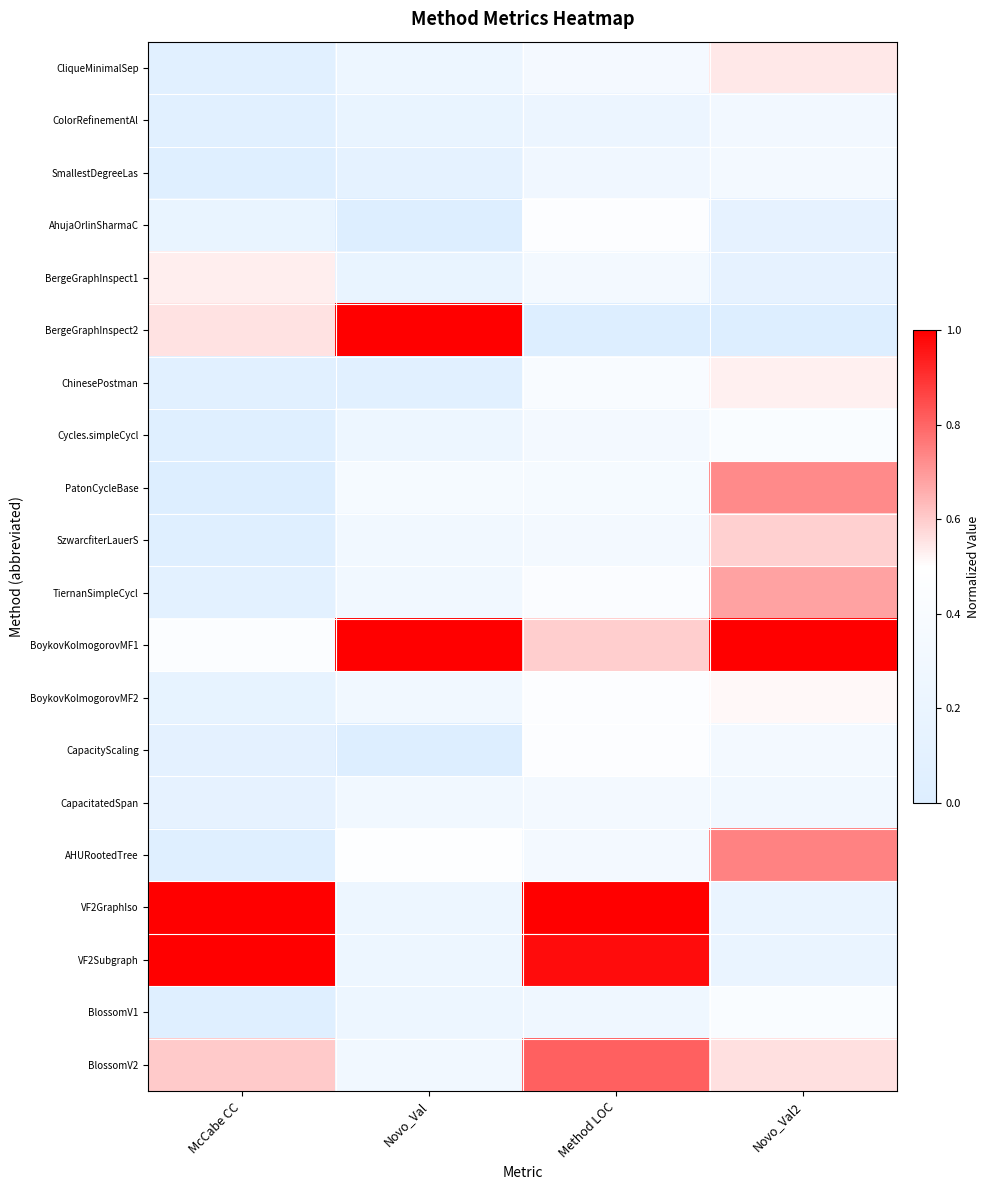

Reading right to left, extract all data points from this chart.

CliqueMinimalSep: Novo_Val2=0.5	Method LOC=0.3	Novo_Val=0.2	McCabe CC=0.1
ColorRefinementAl: Novo_Val2=0.3	Method LOC=0.2	Novo_Val=0.2	McCabe CC=0.1
SmallestDegreeLas: Novo_Val2=0.3	Method LOC=0.3	Novo_Val=0.1	McCabe CC=0.0
AhujaOrlinSharmaC: Novo_Val2=0.1	Method LOC=0.5	Novo_Val=0.0	McCabe CC=0.2
BergeGraphInspect1: Novo_Val2=0.1	Method LOC=0.3	Novo_Val=0.2	McCabe CC=0.5
BergeGraphInspect2: Novo_Val2=0.0	Method LOC=0.0	Novo_Val=1.0	McCabe CC=0.6
ChinesePostman: Novo_Val2=0.5	Method LOC=0.4	Novo_Val=0.1	McCabe CC=0.1
Cycles.simpleCycl: Novo_Val2=0.4	Method LOC=0.3	Novo_Val=0.2	McCabe CC=0.0
PatonCycleBase: Novo_Val2=0.7	Method LOC=0.4	Novo_Val=0.4	McCabe CC=0.0
SzwarcfiterLauerS: Novo_Val2=0.6	Method LOC=0.3	Novo_Val=0.3	McCabe CC=0.0
TiernanSimpleCycl: Novo_Val2=0.7	Method LOC=0.4	Novo_Val=0.3	McCabe CC=0.1
BoykovKolmogorovMF1: Novo_Val2=1.0	Method LOC=0.6	Novo_Val=1.0	McCabe CC=0.4
BoykovKolmogorovMF2: Novo_Val2=0.5	Method LOC=0.5	Novo_Val=0.3	McCabe CC=0.2
CapacityScaling: Novo_Val2=0.3	Method LOC=0.5	Novo_Val=0.0	McCabe CC=0.1
CapacitatedSpan: Novo_Val2=0.3	Method LOC=0.3	Novo_Val=0.3	McCabe CC=0.1
AHURootedTree: Novo_Val2=0.7	Method LOC=0.3	Novo_Val=0.5	McCabe CC=0.0
VF2GraphIso: Novo_Val2=0.2	Method LOC=1.0	Novo_Val=0.2	McCabe CC=1.0
VF2Subgraph: Novo_Val2=0.2	Method LOC=1.0	Novo_Val=0.2	McCabe CC=1.0
BlossomV1: Novo_Val2=0.4	Method LOC=0.3	Novo_Val=0.2	McCabe CC=0.0
BlossomV2: Novo_Val2=0.6	Method LOC=0.8	Novo_Val=0.3	McCabe CC=0.6